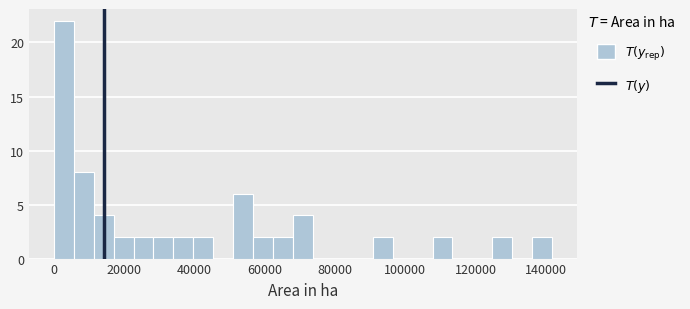

Around what value on the x-axis is the tallest bar? Give the approximate position of its centre, as read against the axis.

2000